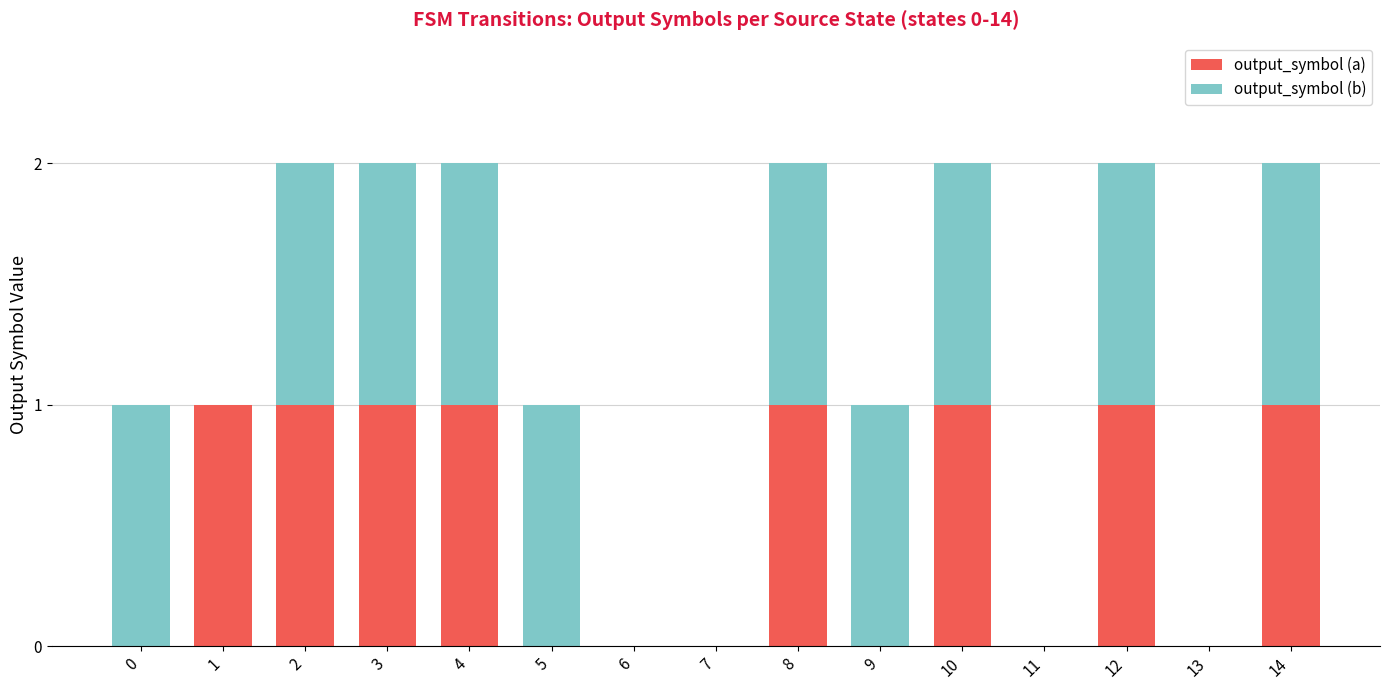

The value of output_symbol (a) at 13 is 0. True or false?

True